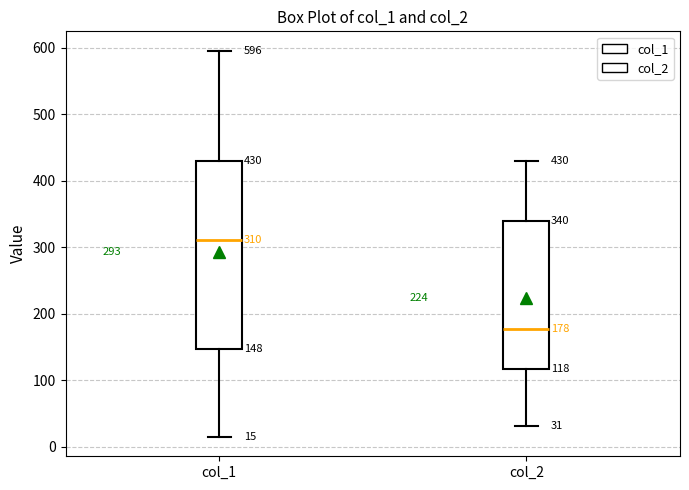

Which box is the tallest, from its lower edge to its upper edge?

col_1